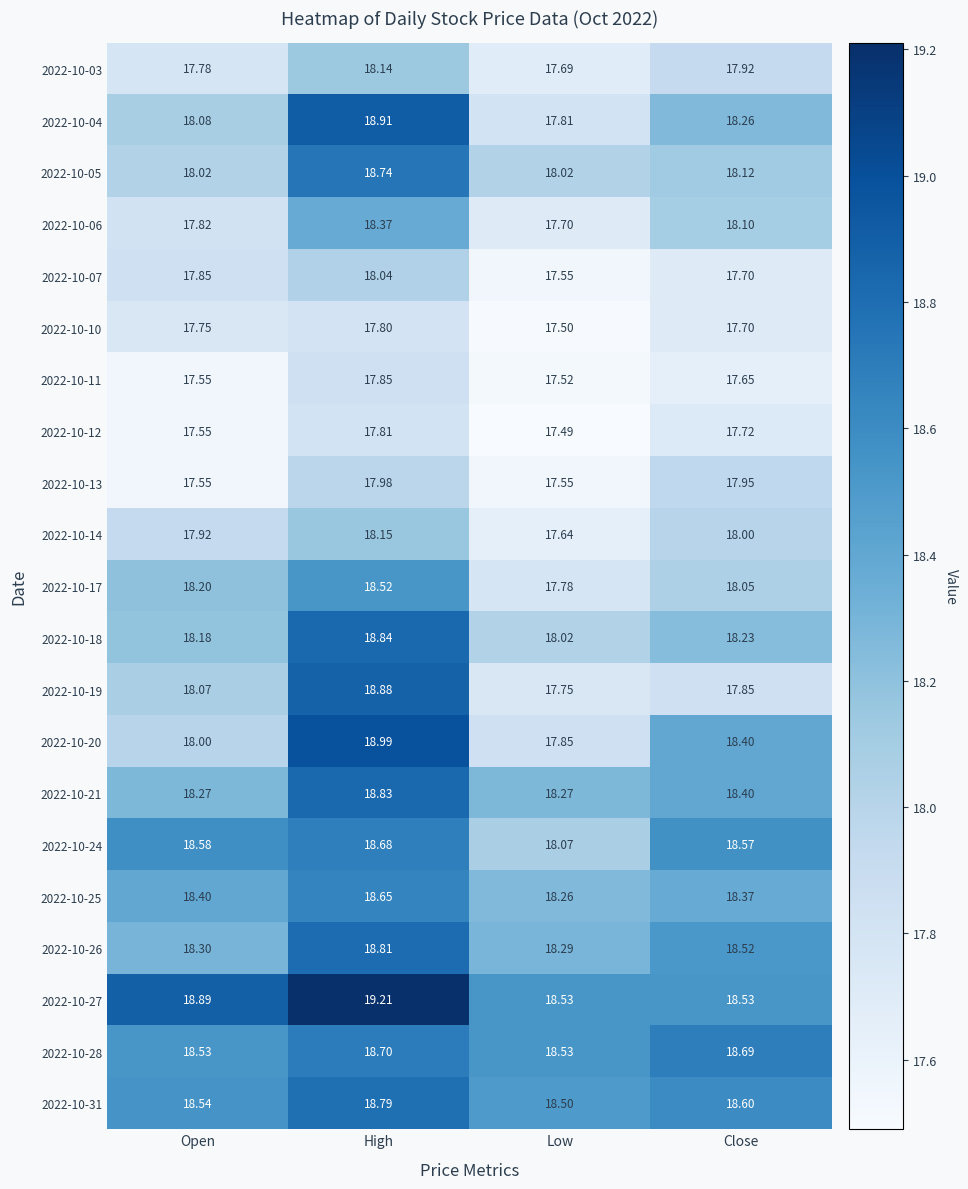

What is the greatest value displayed?

19.2